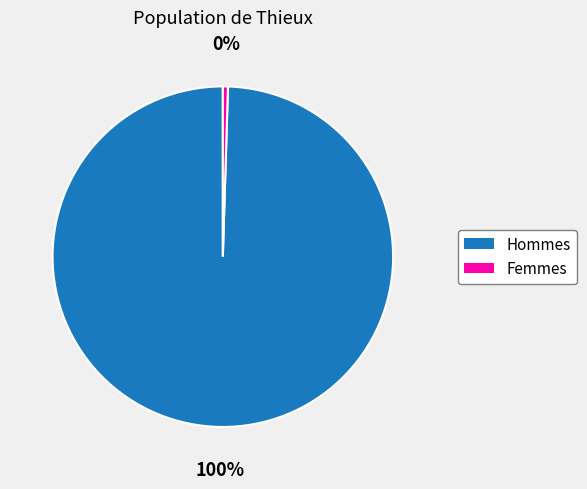

Is there any slice that represents more than half of the pie?

Yes